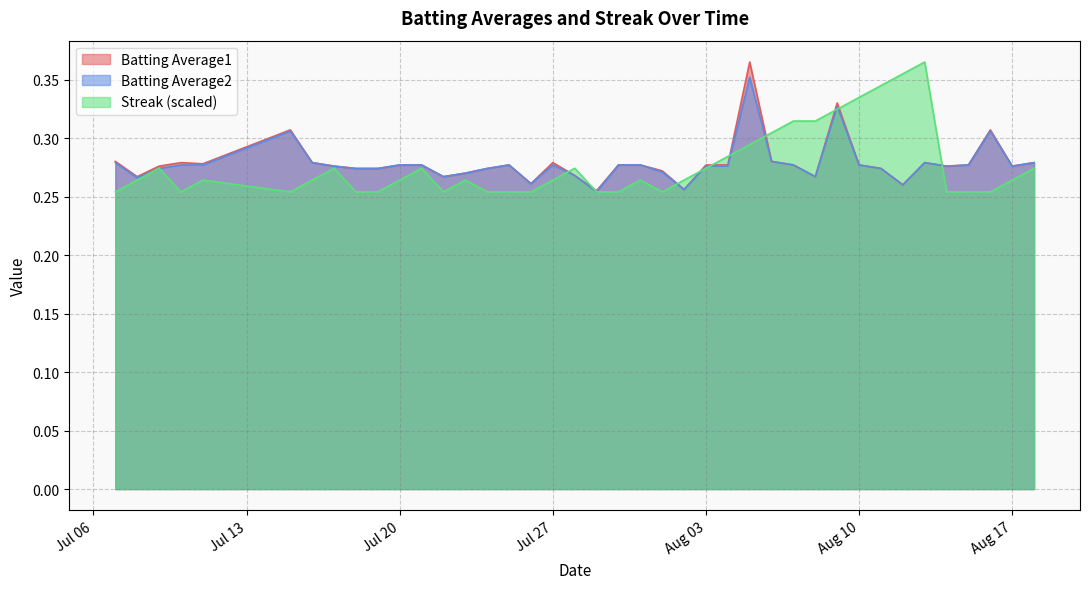

True or false: Streak has a value of 0.4 at 2010-08-13.

True